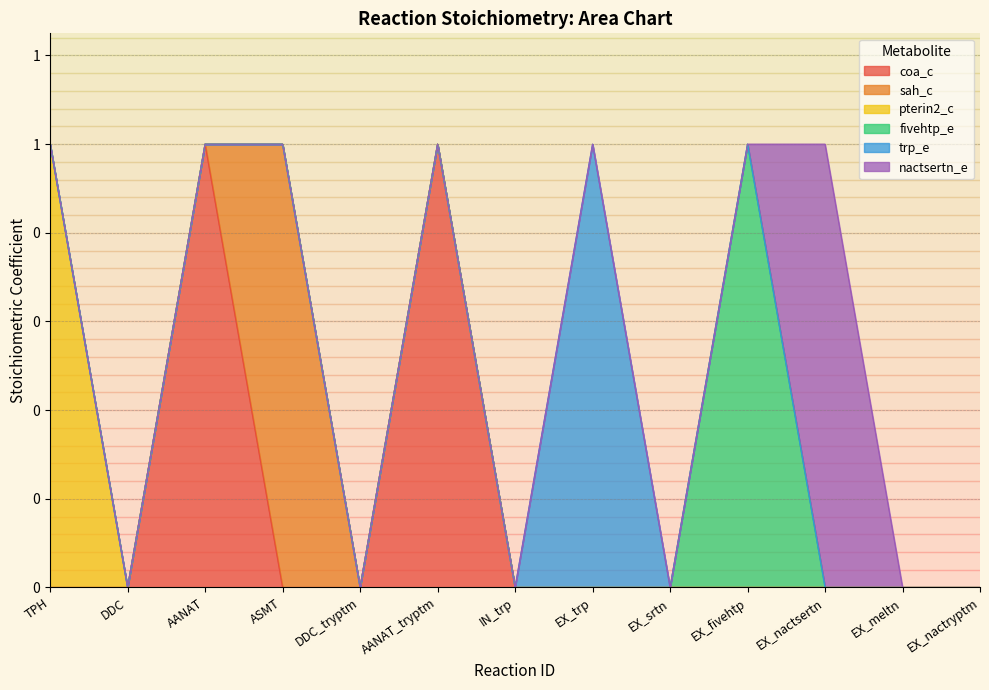

List the labels in order of nactsertn_e value, largest first.

EX_nactsertn, TPH, DDC, AANAT, ASMT, DDC_tryptm, AANAT_tryptm, IN_trp, EX_trp, EX_srtn, EX_fivehtp, EX_meltn, EX_nactryptm